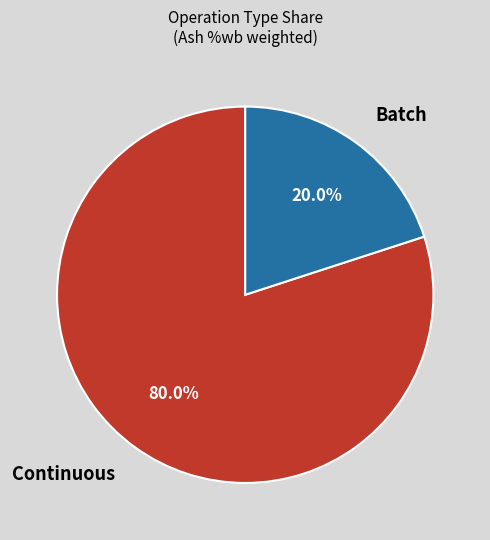

Rank the categories by value from highest to lowest.

Continuous, Batch